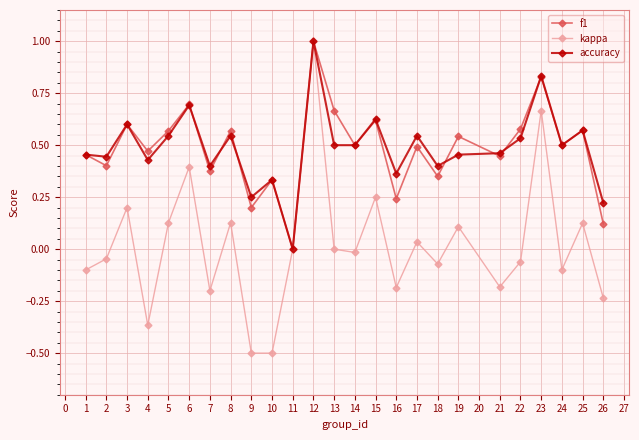

Which series has the largest range (max minus min)?

kappa